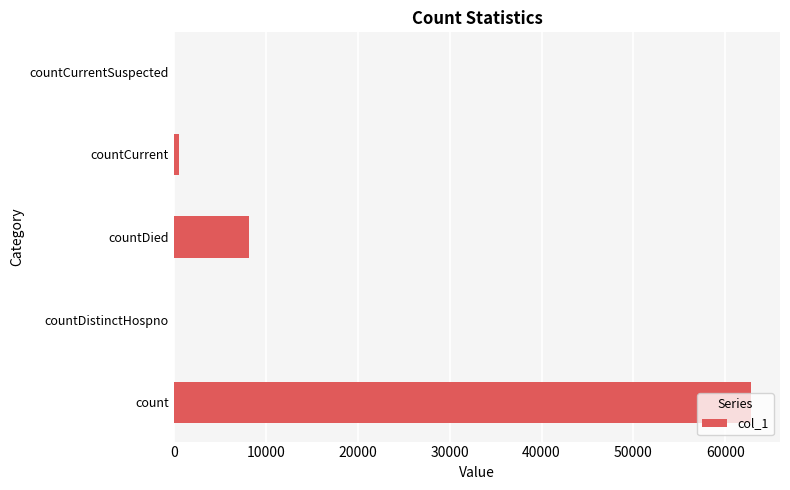

Is it true that the value at countCurrentSuspected is 0?

True